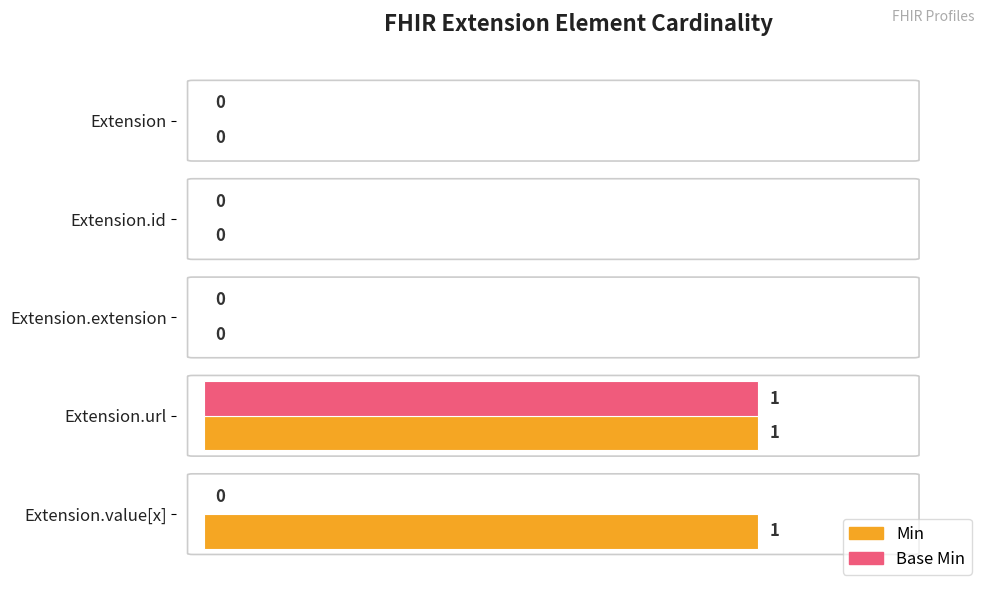

Which series has the largest total across all categories?

Min